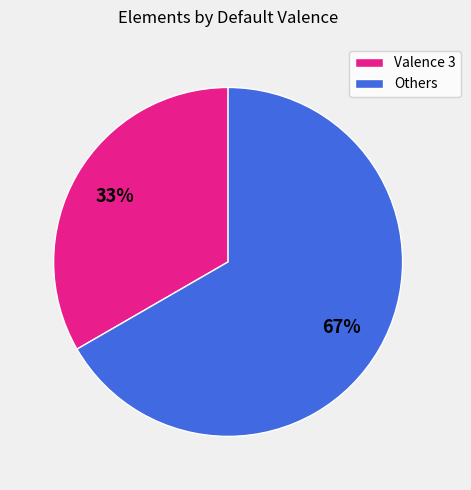

Combined, do Others and Valence 3 account for over 50%?

Yes